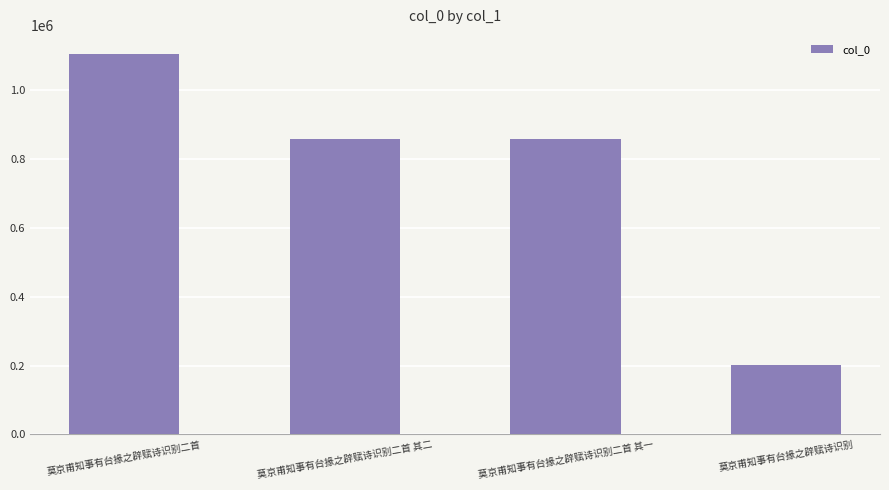

Which category has the lowest value across all series?

莫京甫知事有台掾之辟赋诗识别